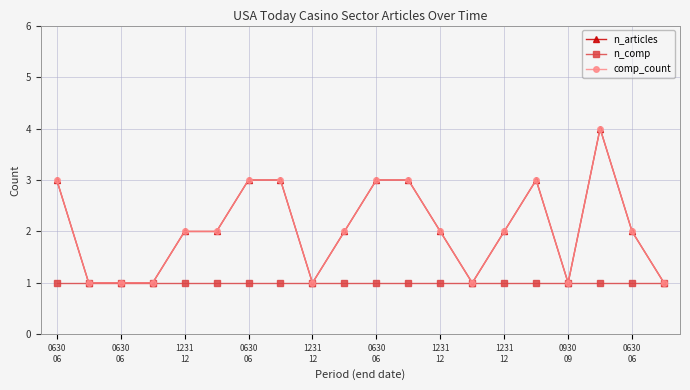

Is this an area chart (filled region under the line)?

No